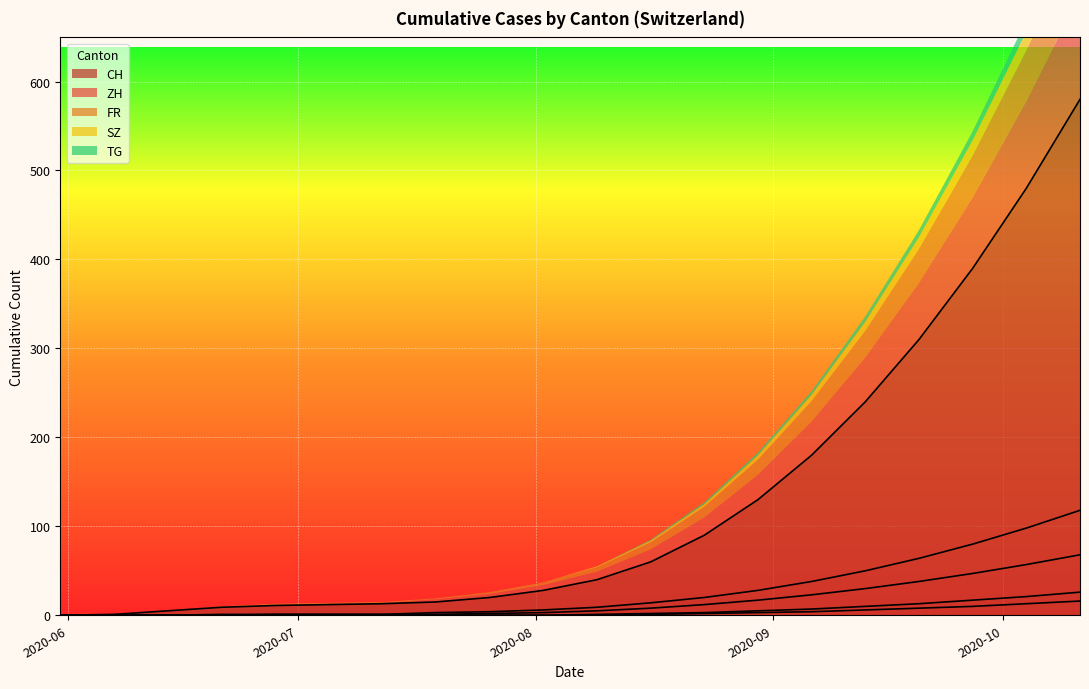

What are all the series names shown in the legend?

CH, ZH, FR, SZ, TG